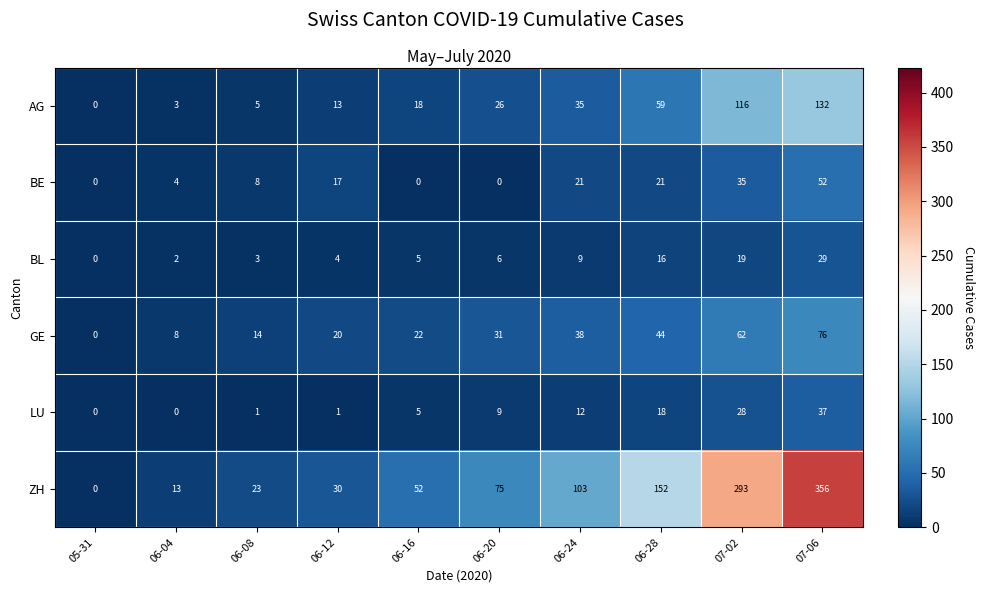

What is the maximum value for BE?

52